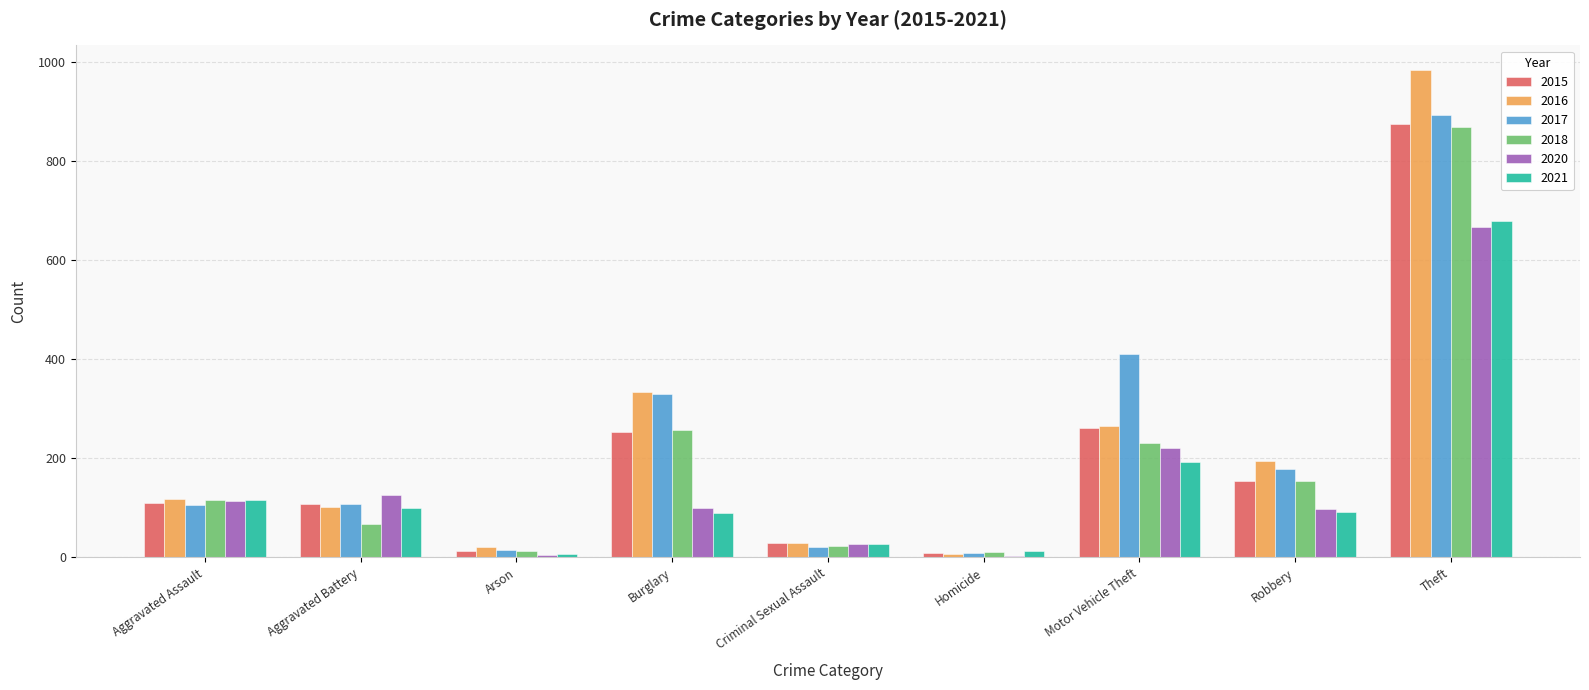

Count the number of categories in the chart.

9